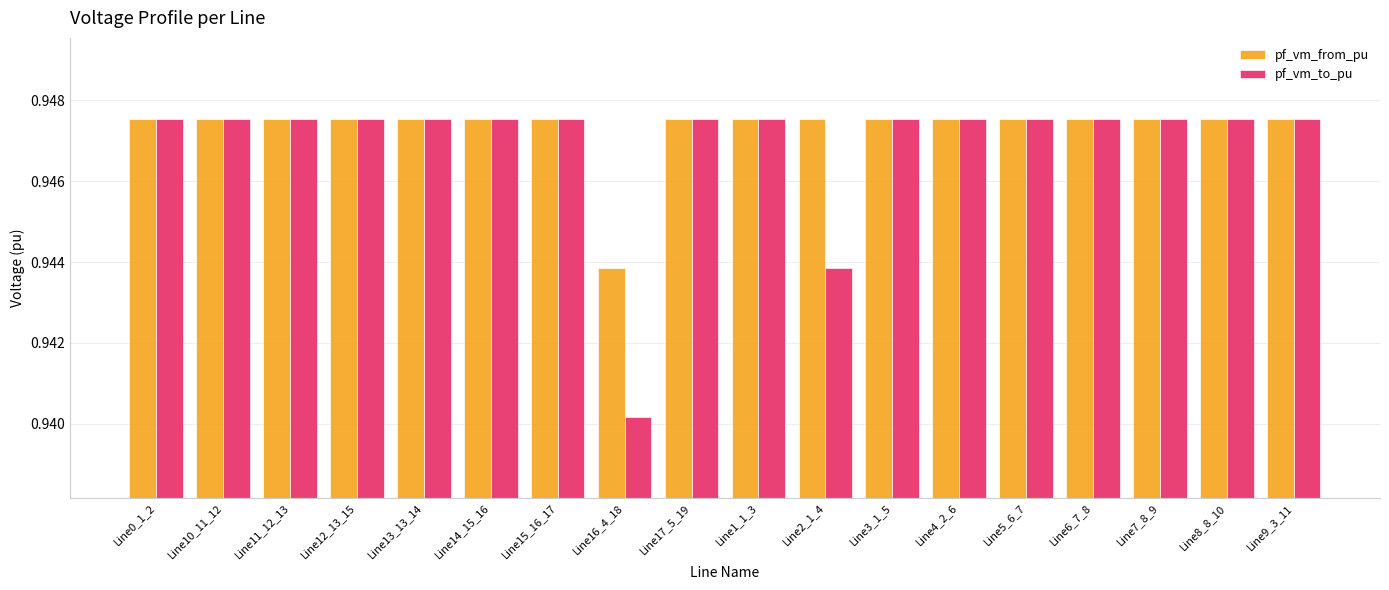

True or false: pf_vm_to_pu has a value of 1.5 at Line9_3_11.

False